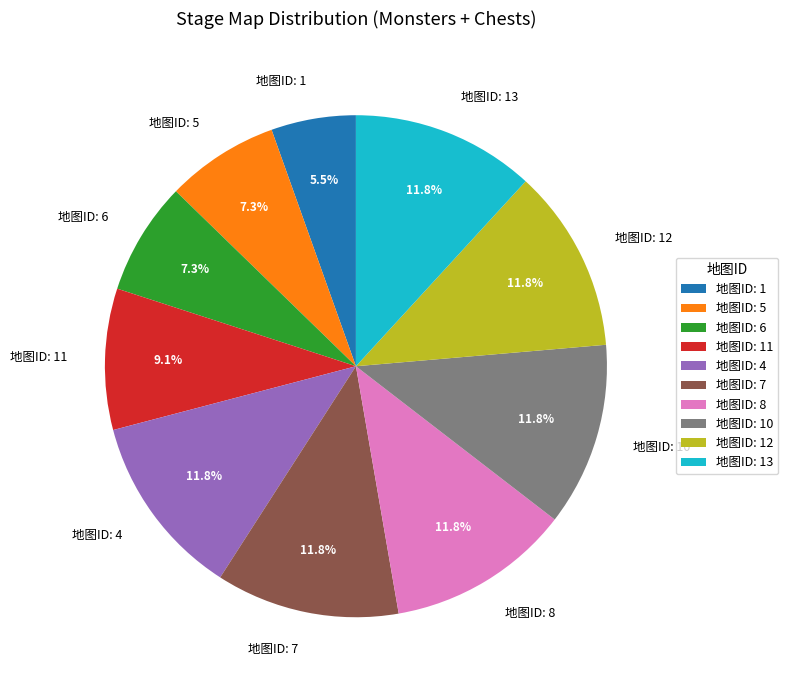

What is the smallest slice in the pie chart?

地图ID: 1